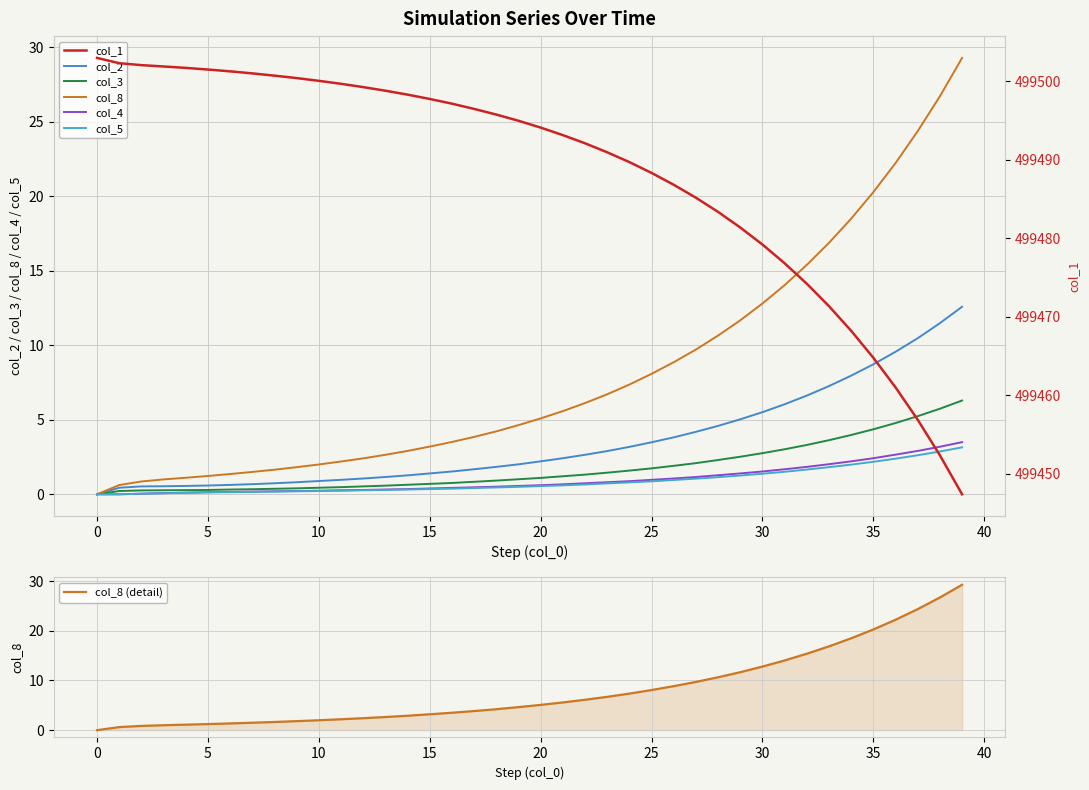

What is the average value of the col_4 series?

1.0